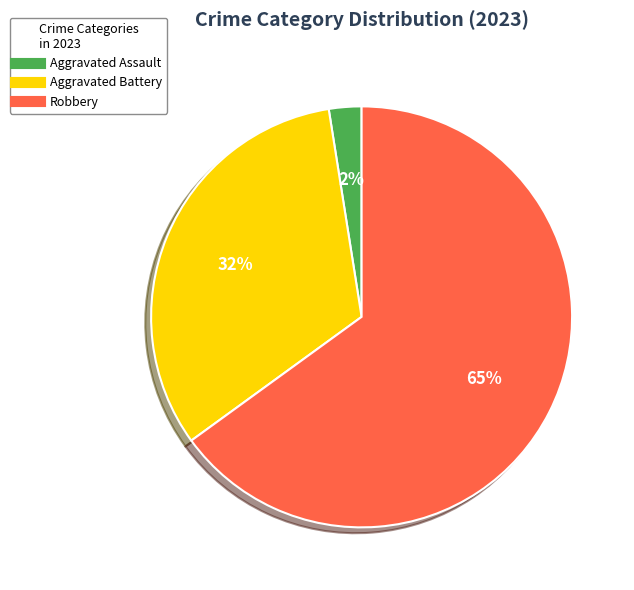

Is there any slice that represents more than half of the pie?

Yes